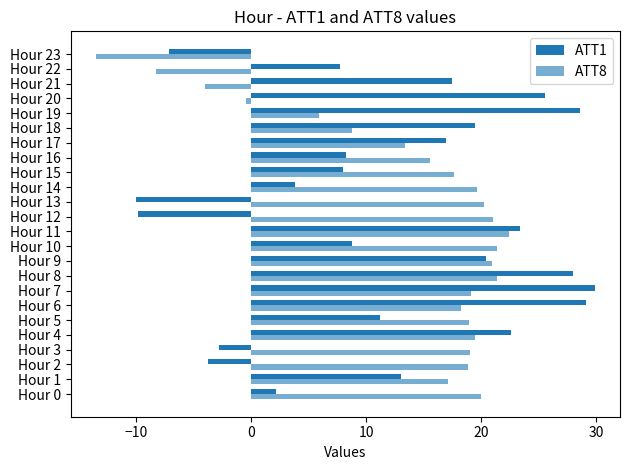

Count the number of data series in this chart.

2